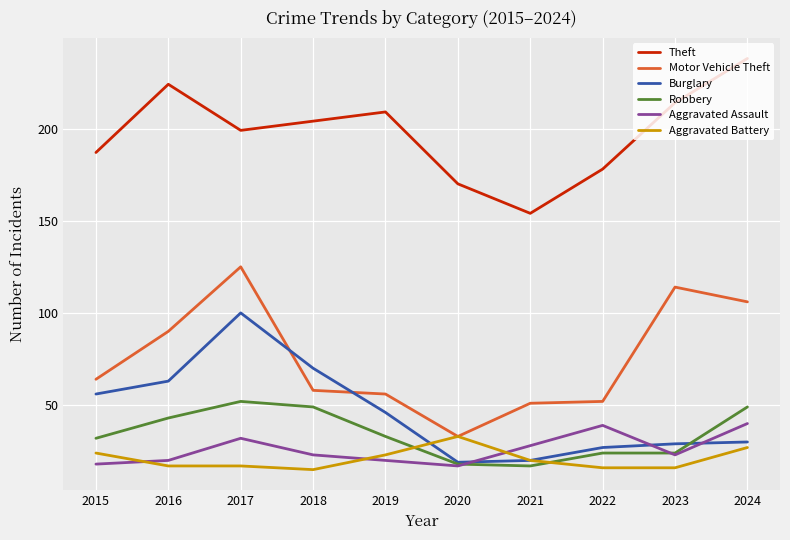

In Theft, how many points are higher than both neighbors (excluding endpoints)?

2